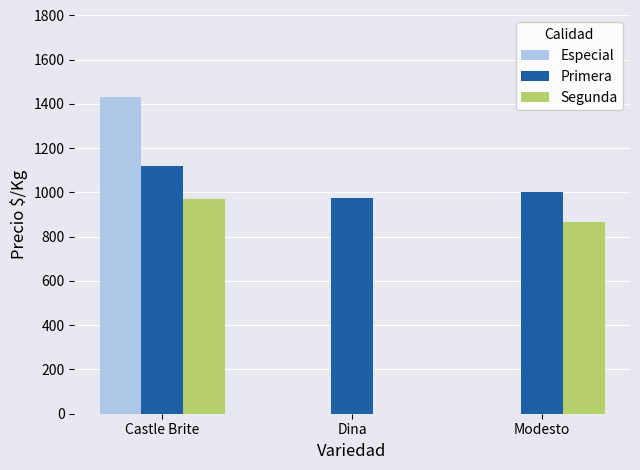

Which series changed the most between Castle Brite and Dina?

Especial